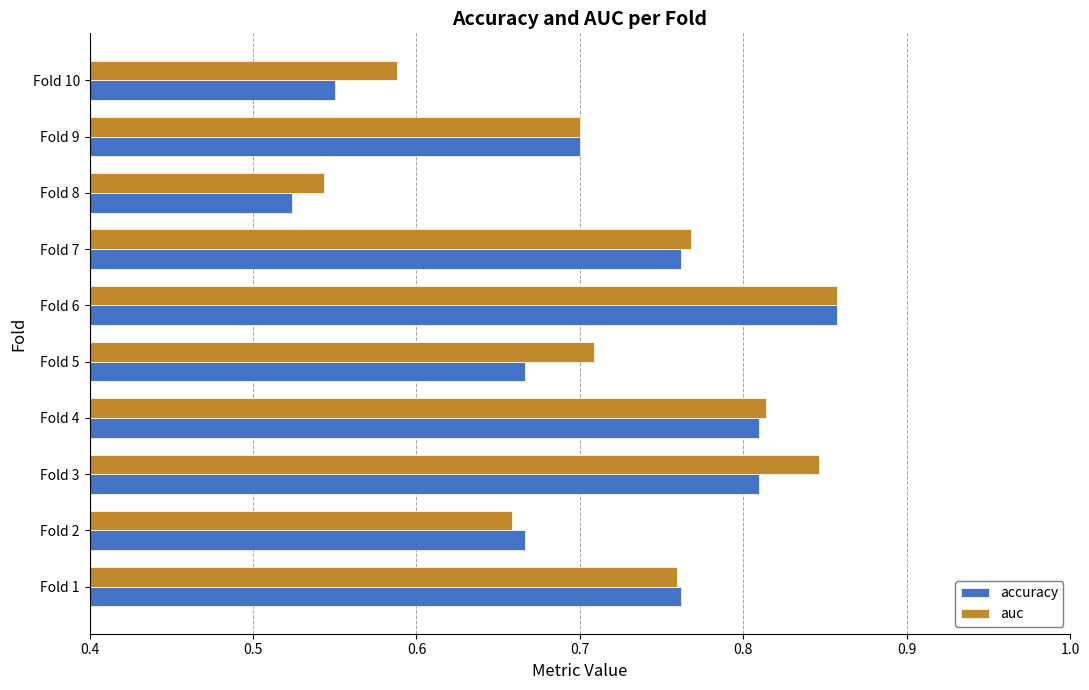

At which category is the sum across all series the highest?

Fold 6